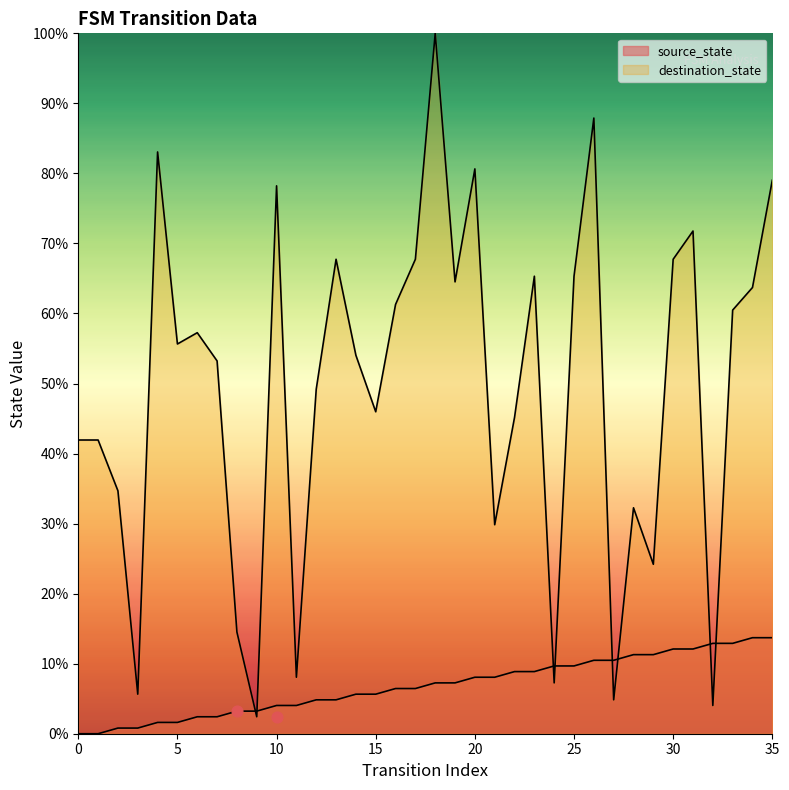

Is the value of destination_state at 13 greater than the value of source_state at 12?

Yes